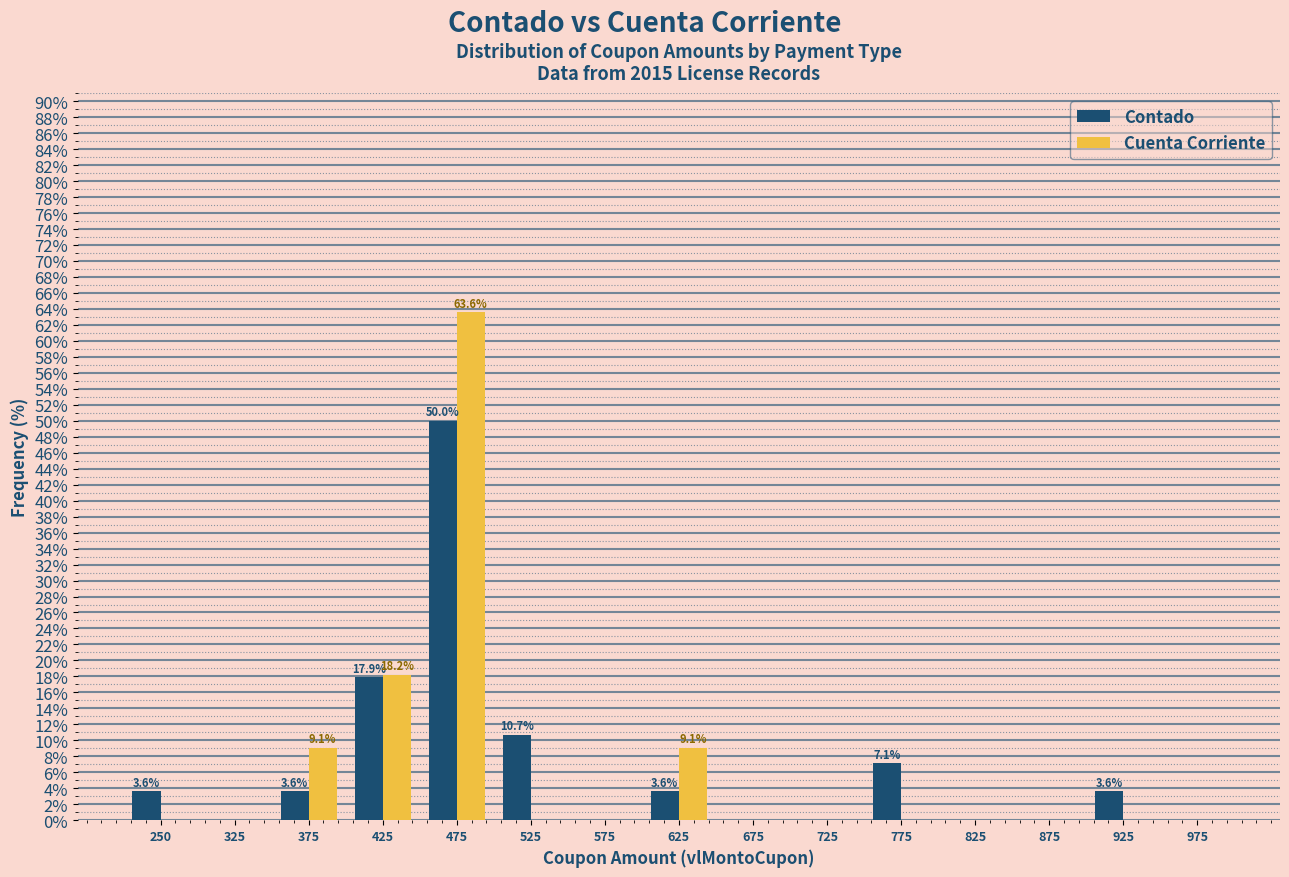

Which label corresponds to the largest value in the chart?

475